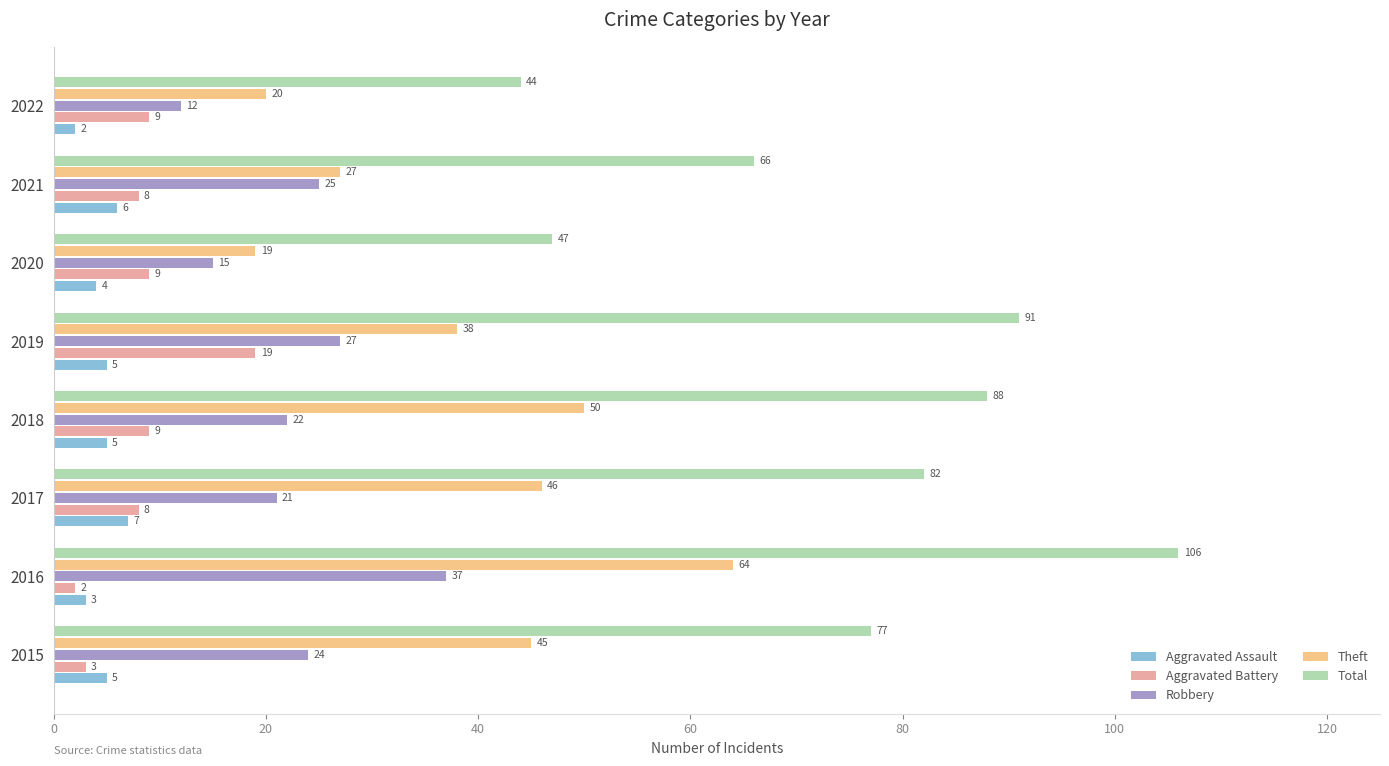

At which label does Robbery reach its minimum?

2022